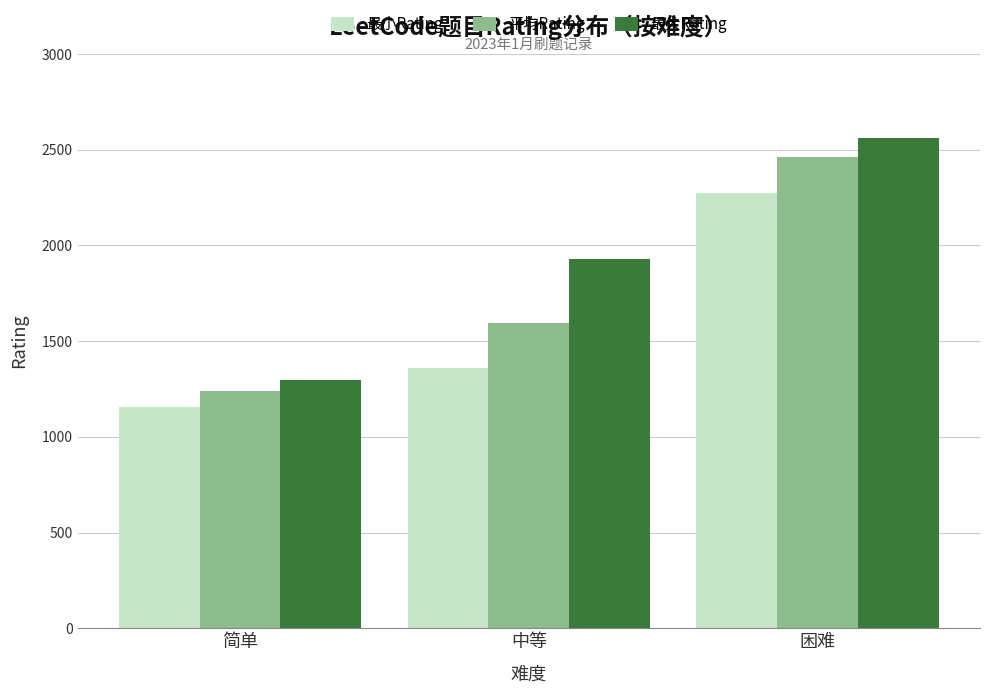

How many data points in 平均Rating are less than 1596?

1